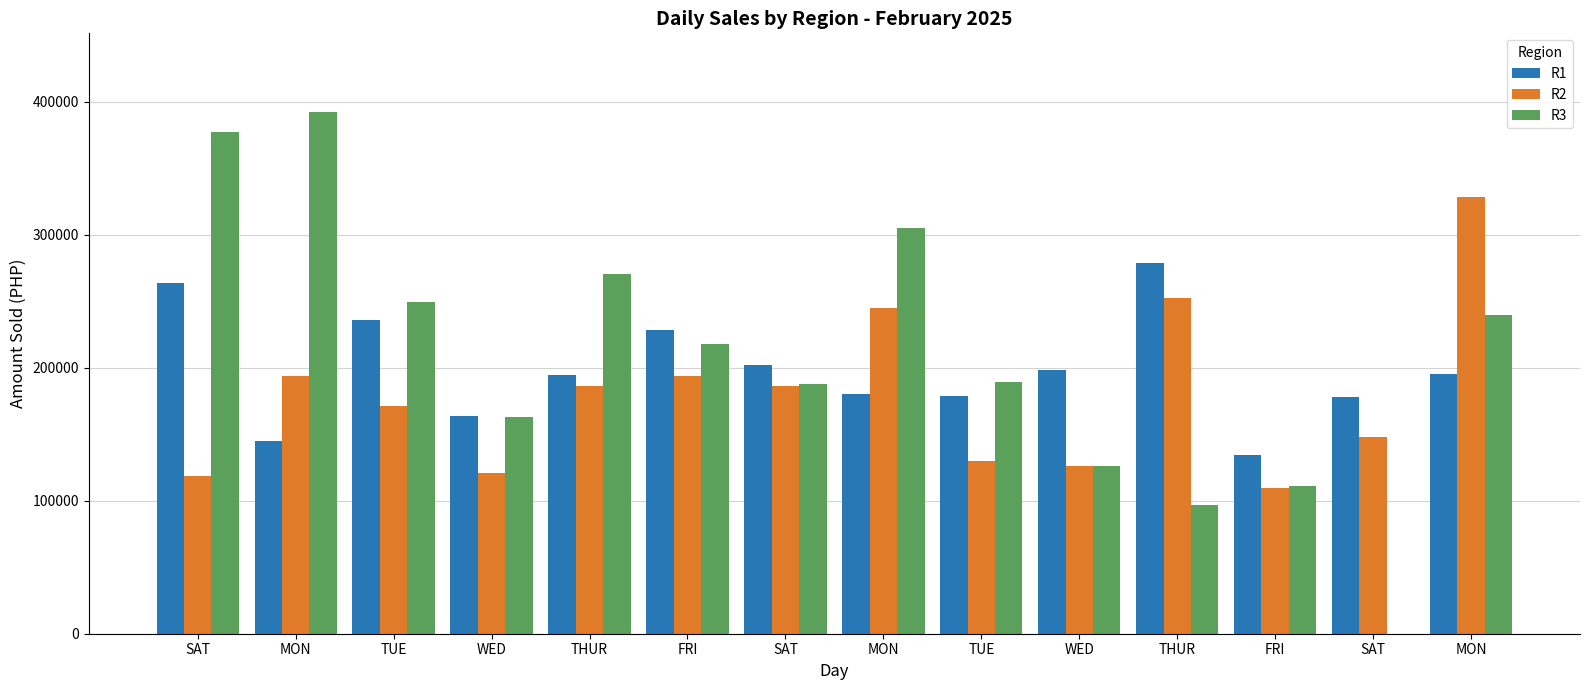

Does the chart contain stacked bars?

No